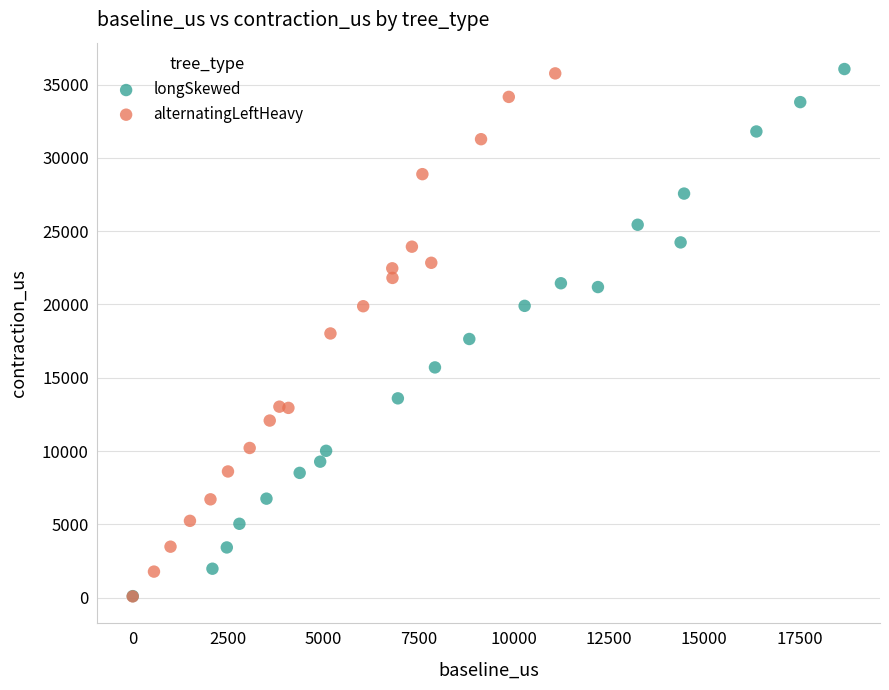

Which series has the widest spread of Y values?

longSkewed